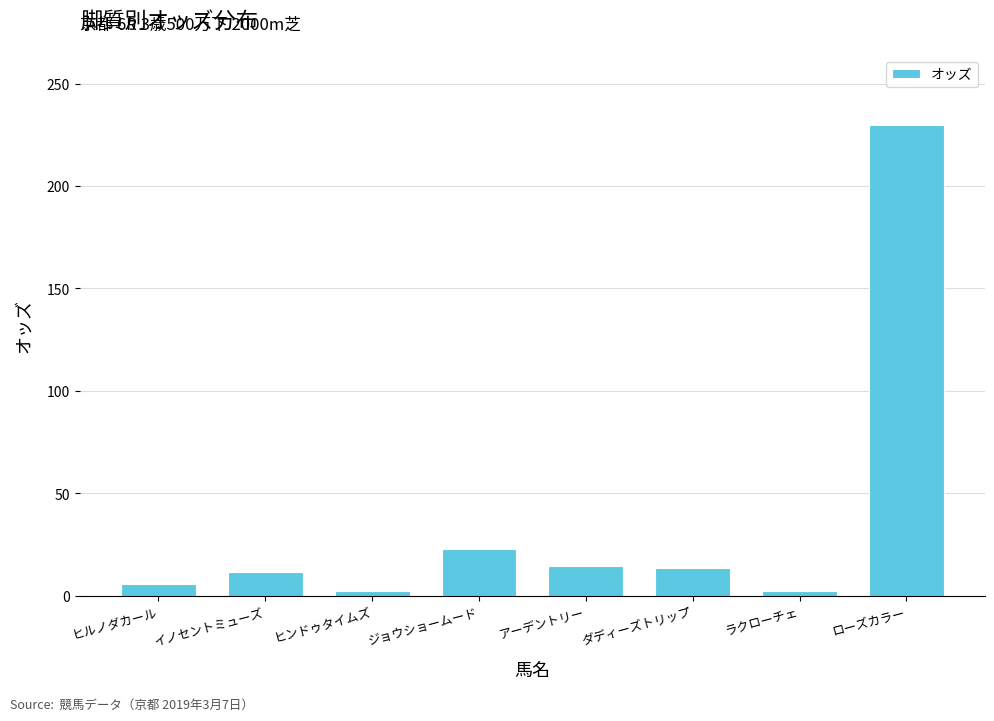

What value does the data have at ジョウショームード?

22.7